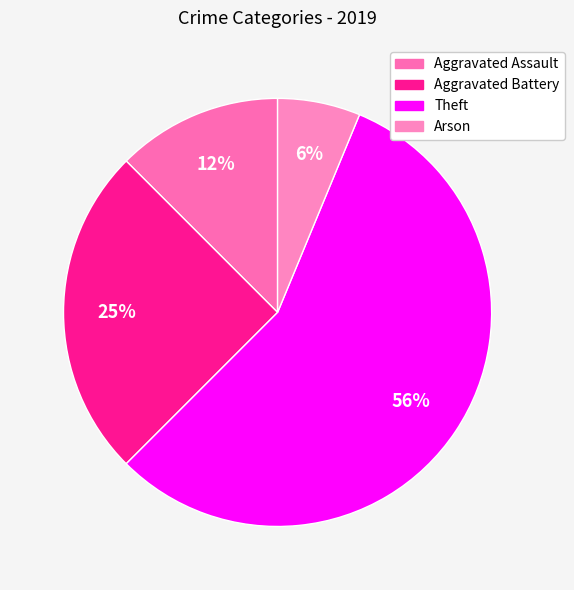

How much of the chart is everything except Arson?

93.8%